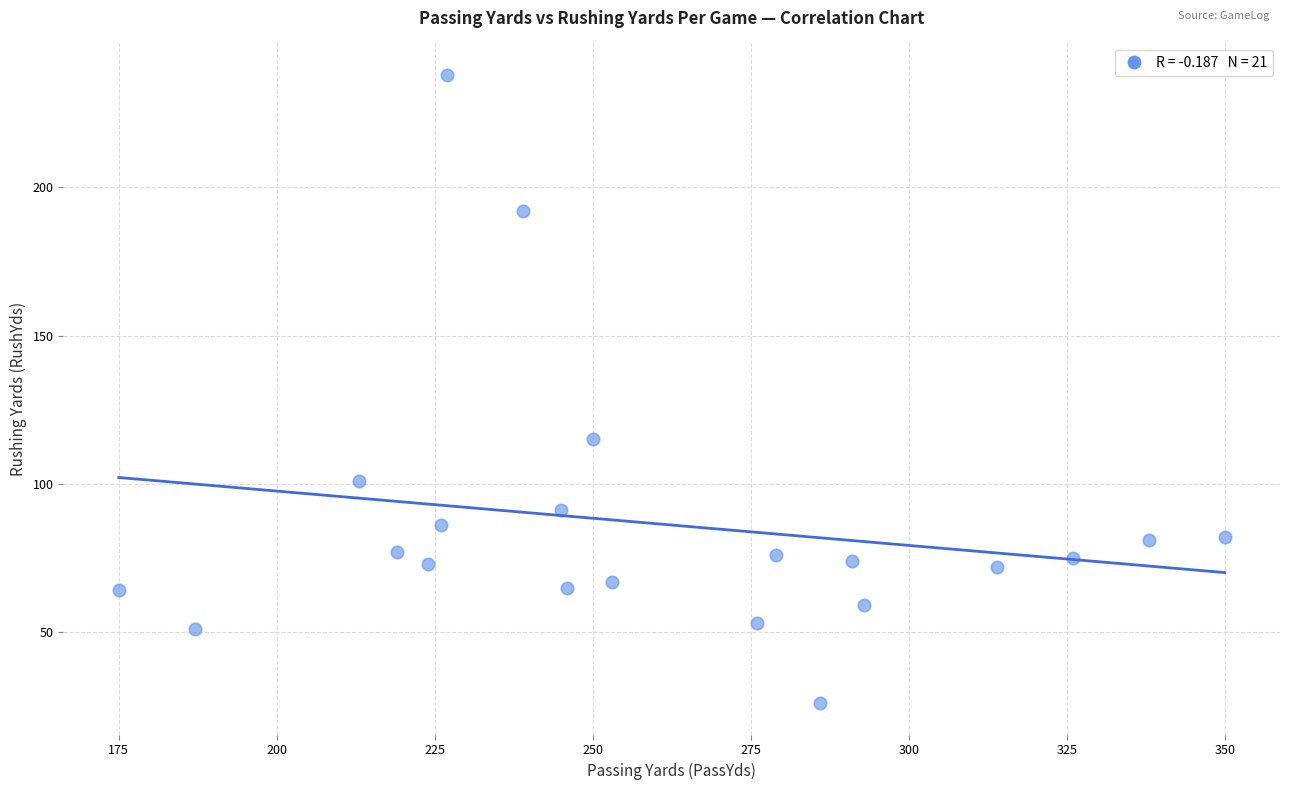

What Y value in the scatter plot is closest to 132?

115